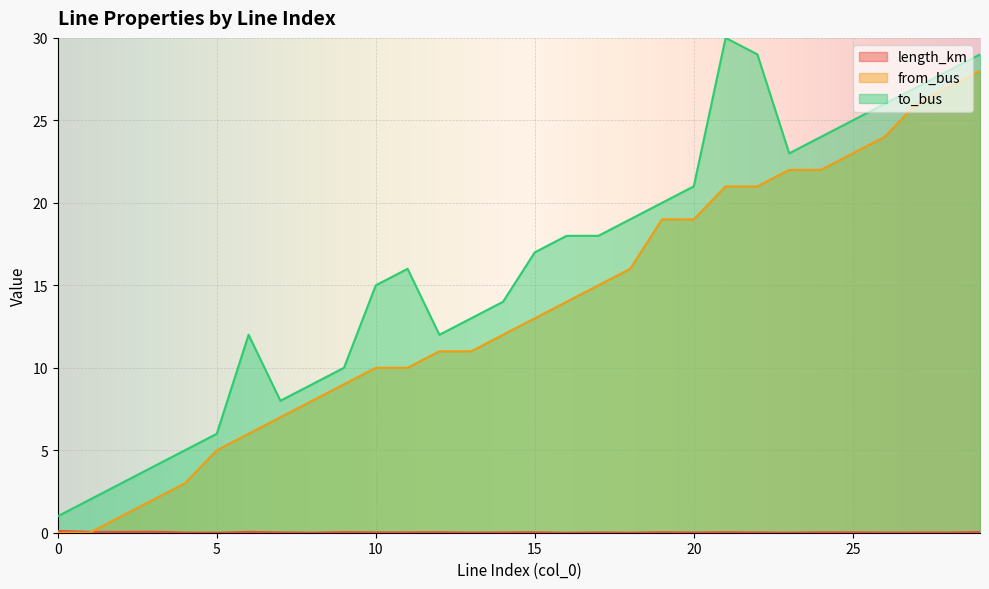

How many series are shown in this chart?

3